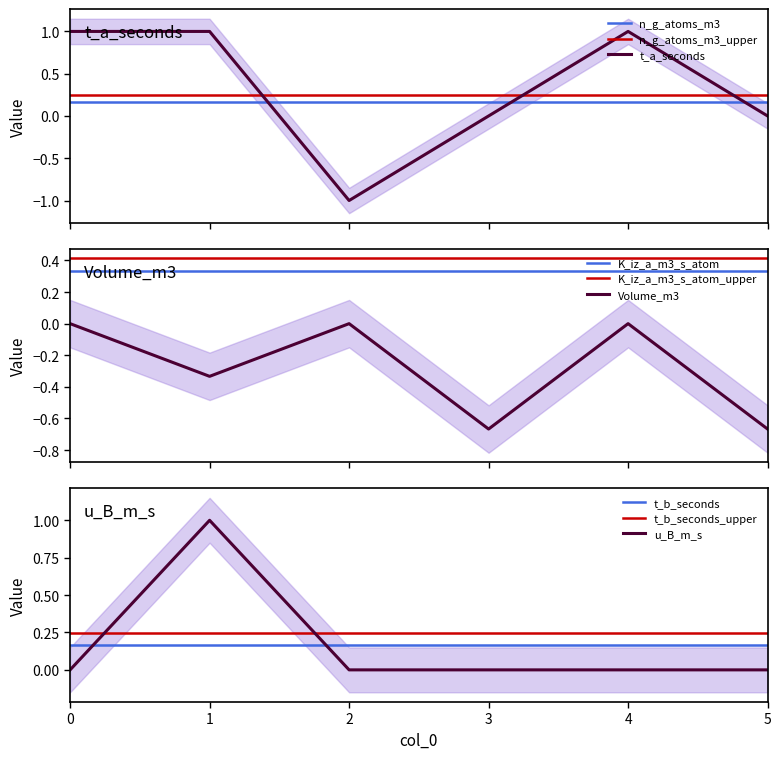

The value of u_B_m_s at 0 is 0. True or false?

True